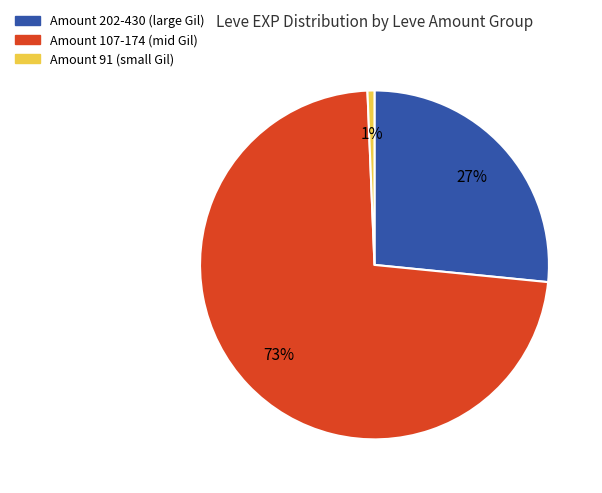

Is there a majority slice in this chart?

Yes